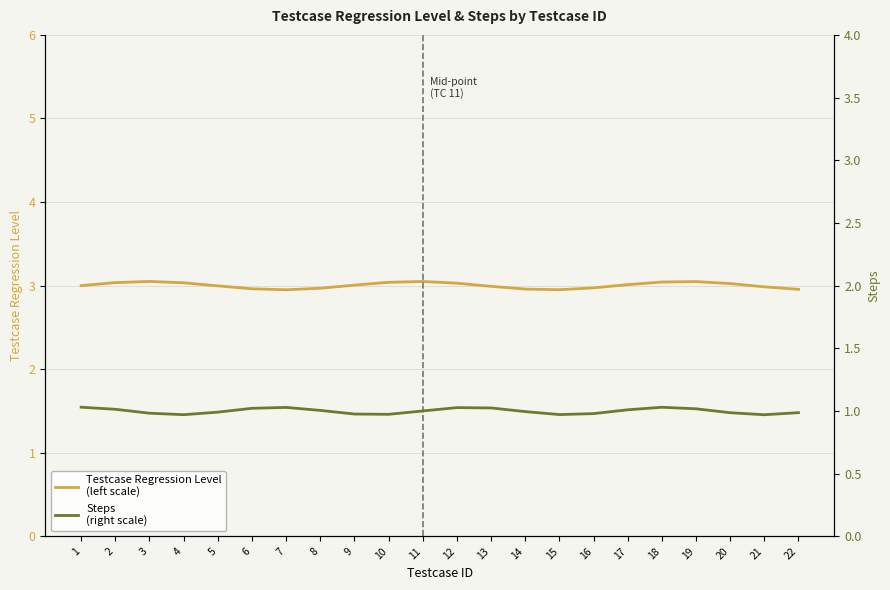

Rank the categories by Steps (right scale) value from highest to lowest.

1, 18, 7, 12, 13, 6, 19, 2, 17, 8, 11, 14, 5, 22, 20, 3, 16, 9, 10, 15, 4, 21